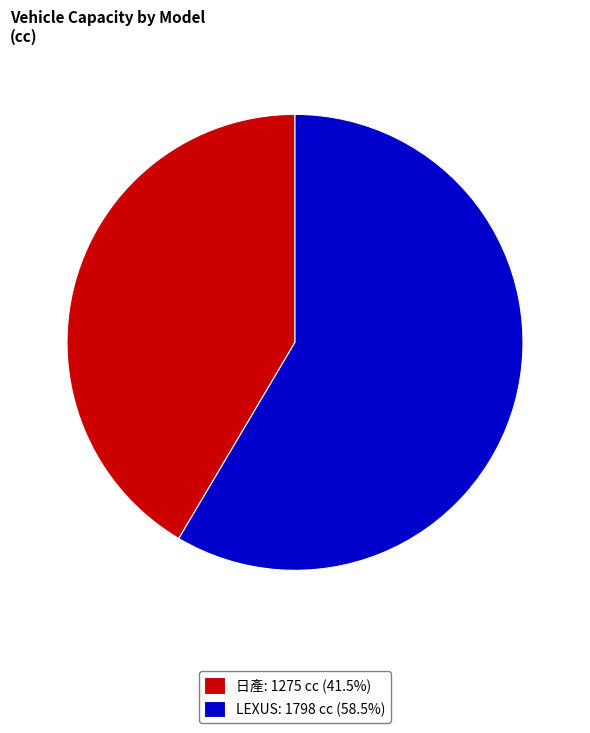

Which slice is the smallest?

日產